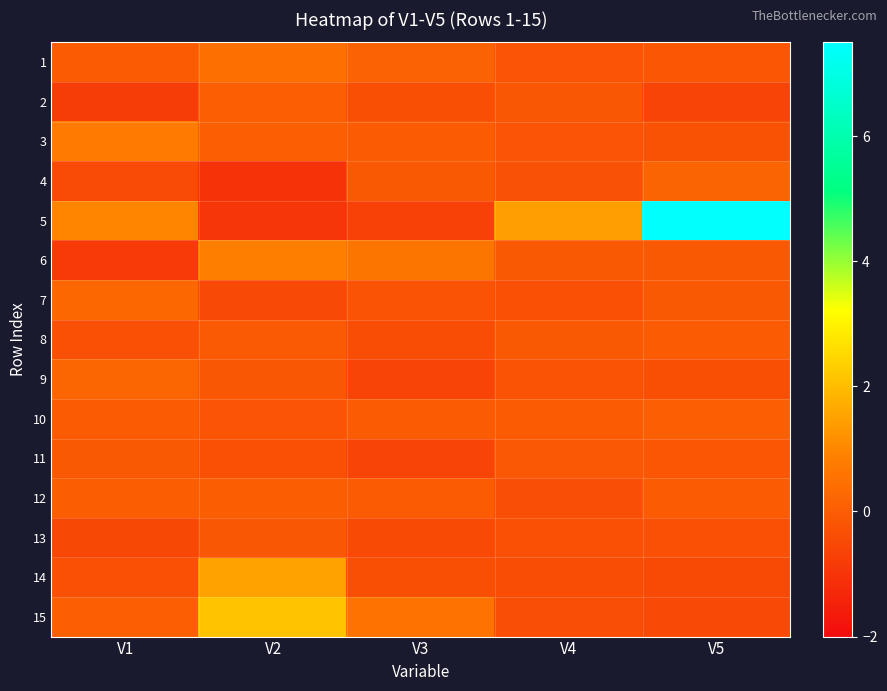

What is the smallest value displayed?

-1.1